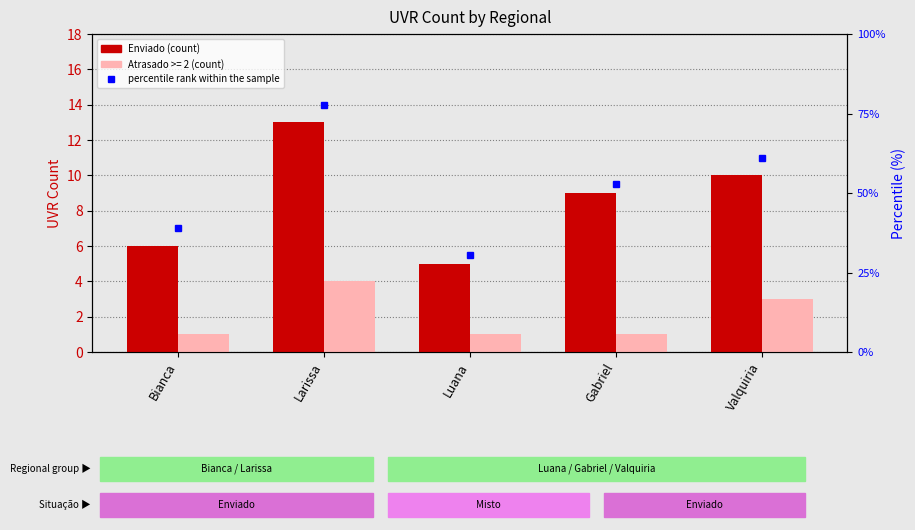

Which category has the lowest value across all series?

Luana